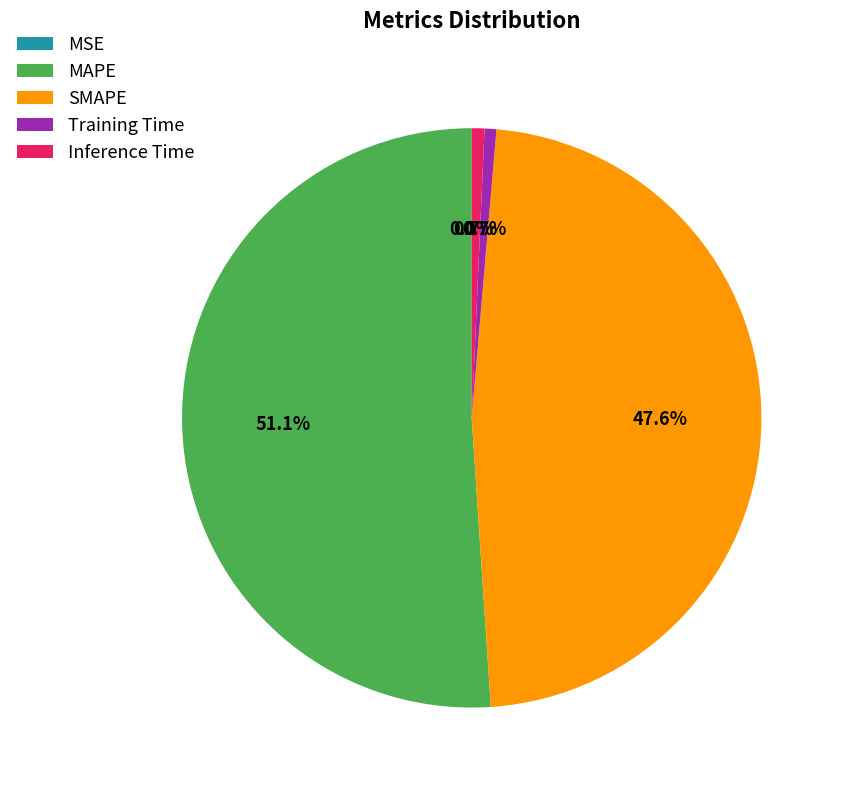

Is the sum of MAPE and Training Time greater than half?

Yes